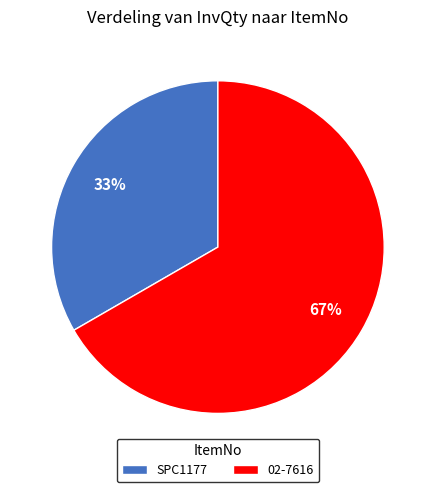

Which slice represents more than half of the pie?

02-7616